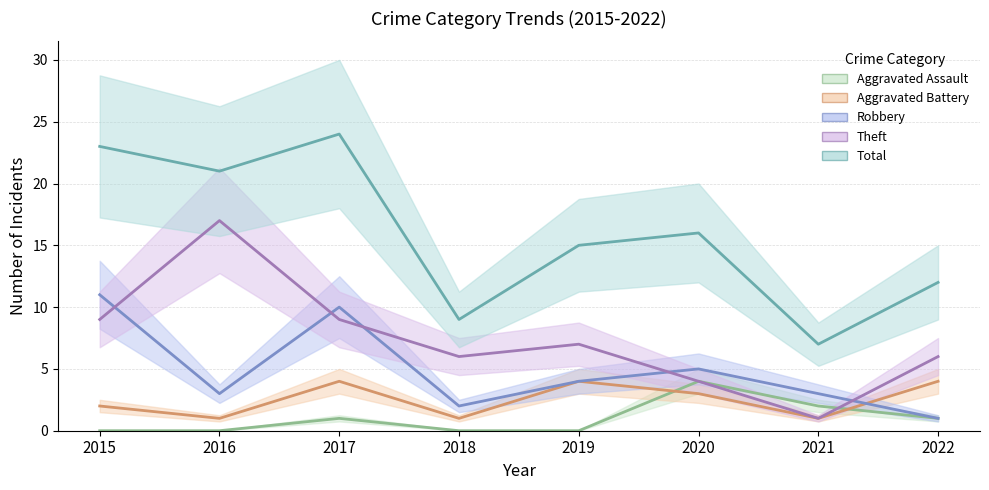

Where do Aggravated Assault and Aggravated Battery first cross each other?

2019 and 2020